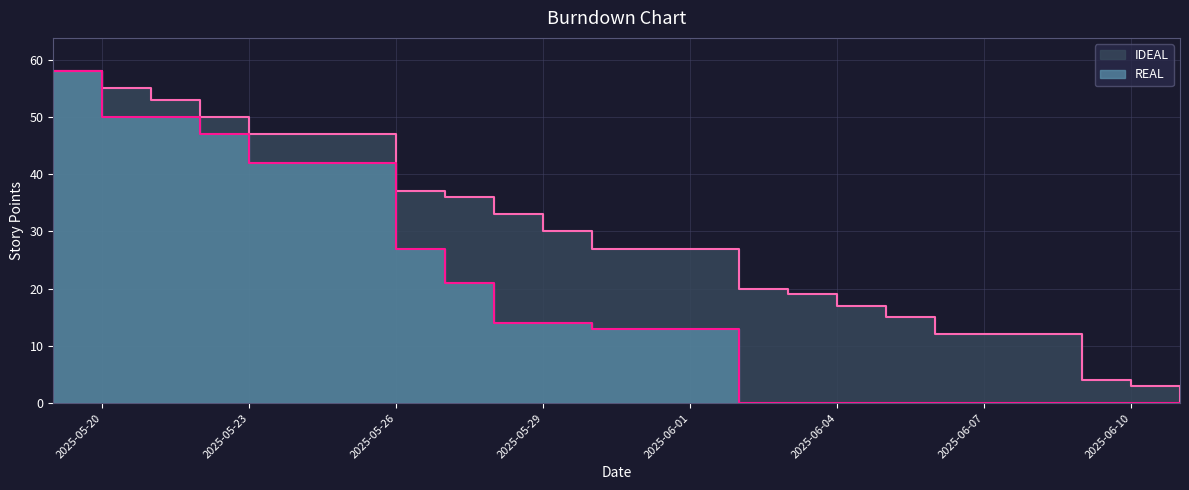

True or false: REAL has more than 0 interior local peaks.

False